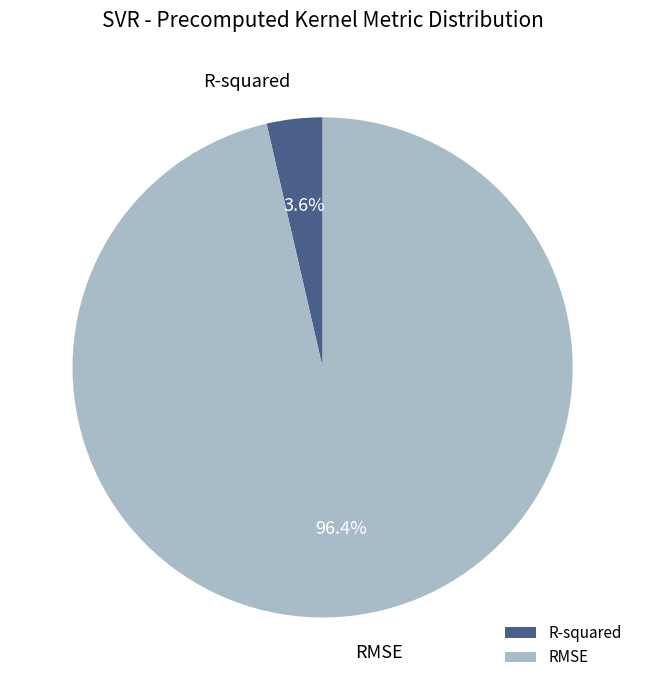

To the nearest percent, what percentage of the pie is R-squared?

4%